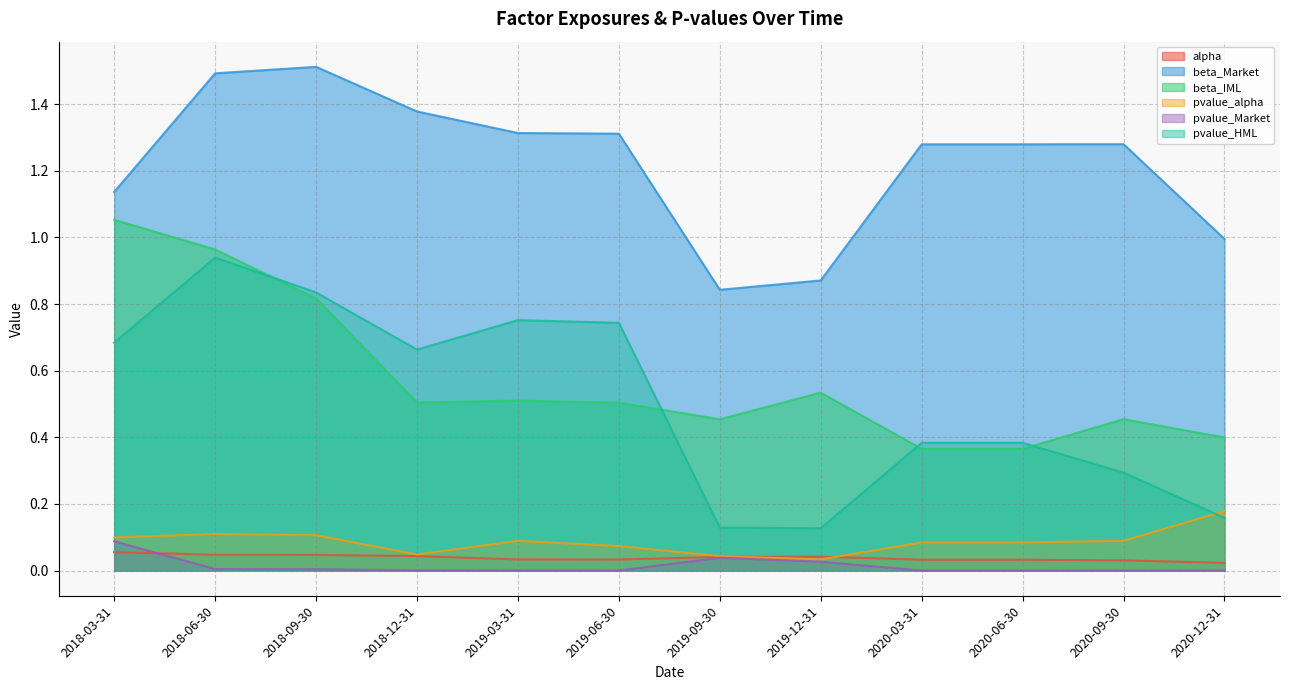

Which series has the largest total across all categories?

beta_Market